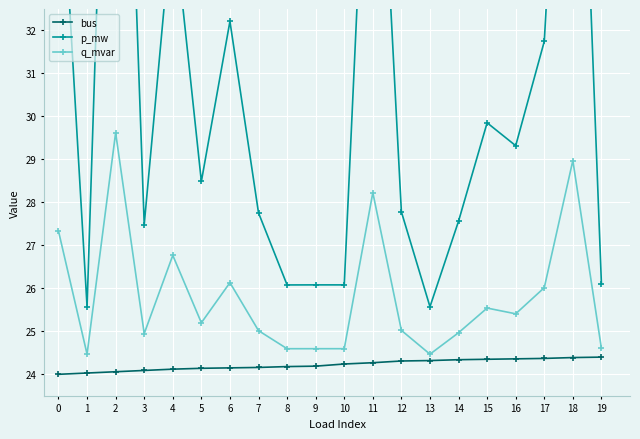

True or false: bus and q_mvar cross at least once.

False